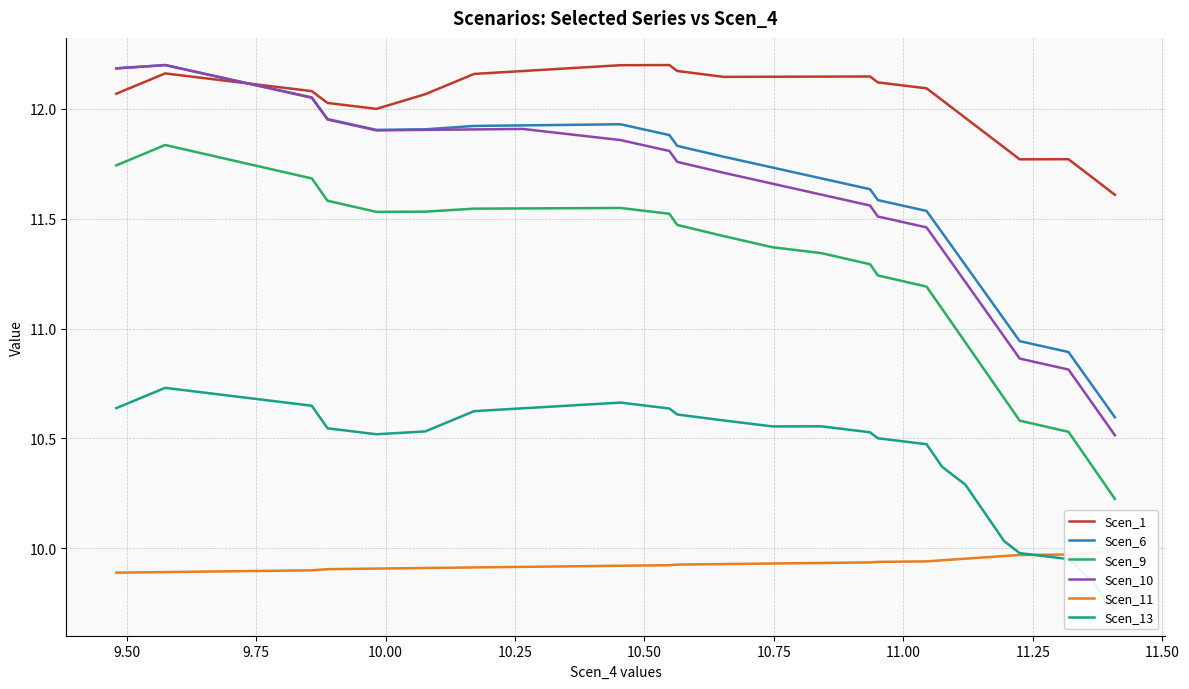

What is the average value of the Scen_10 series?

11.4